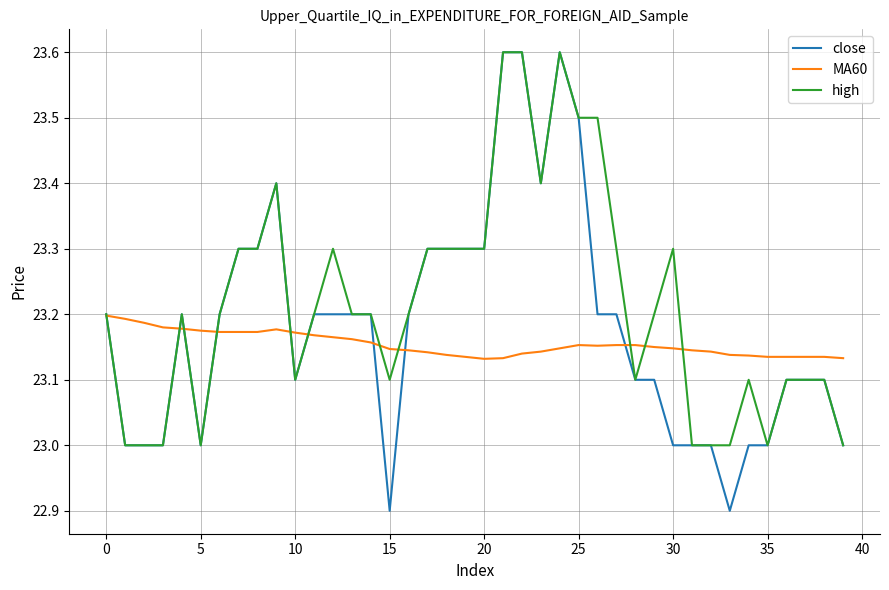

Which series has the largest total across all categories?

high